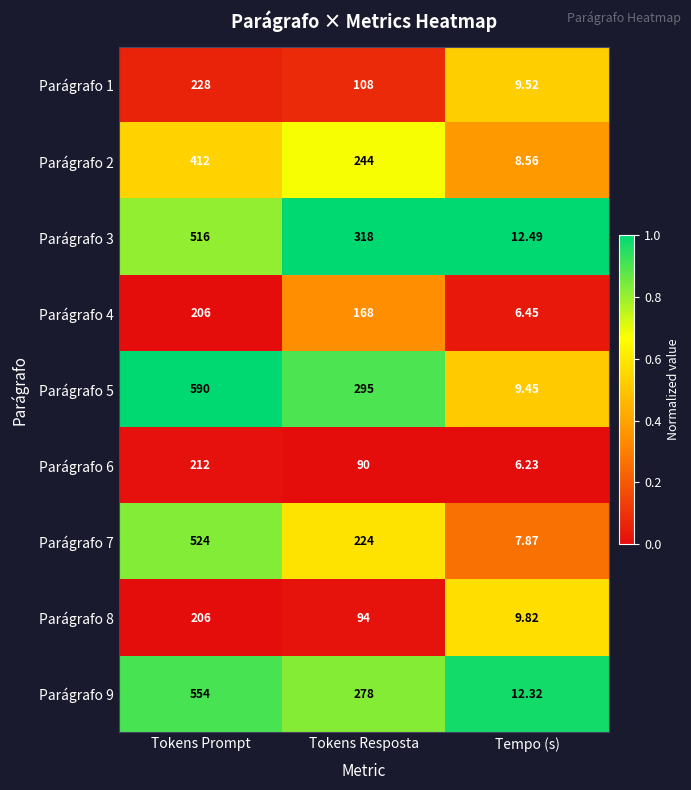

At which category does the chart reach its minimum across all series?

Tempo (s)